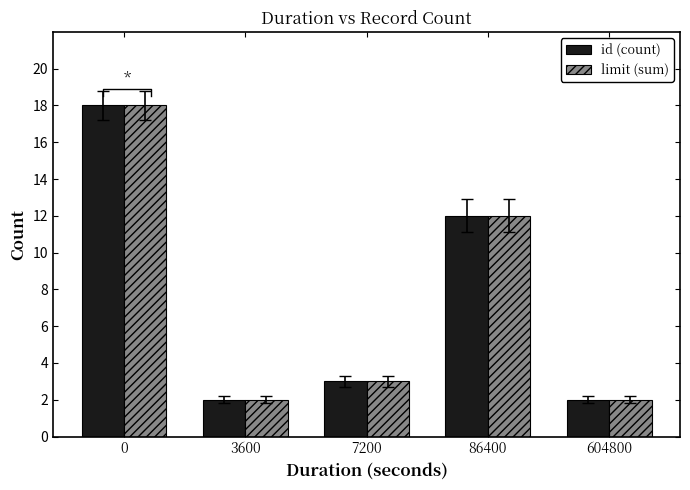

Is the value of limit (sum) at 3600 greater than the value of id (count) at 3600?

No